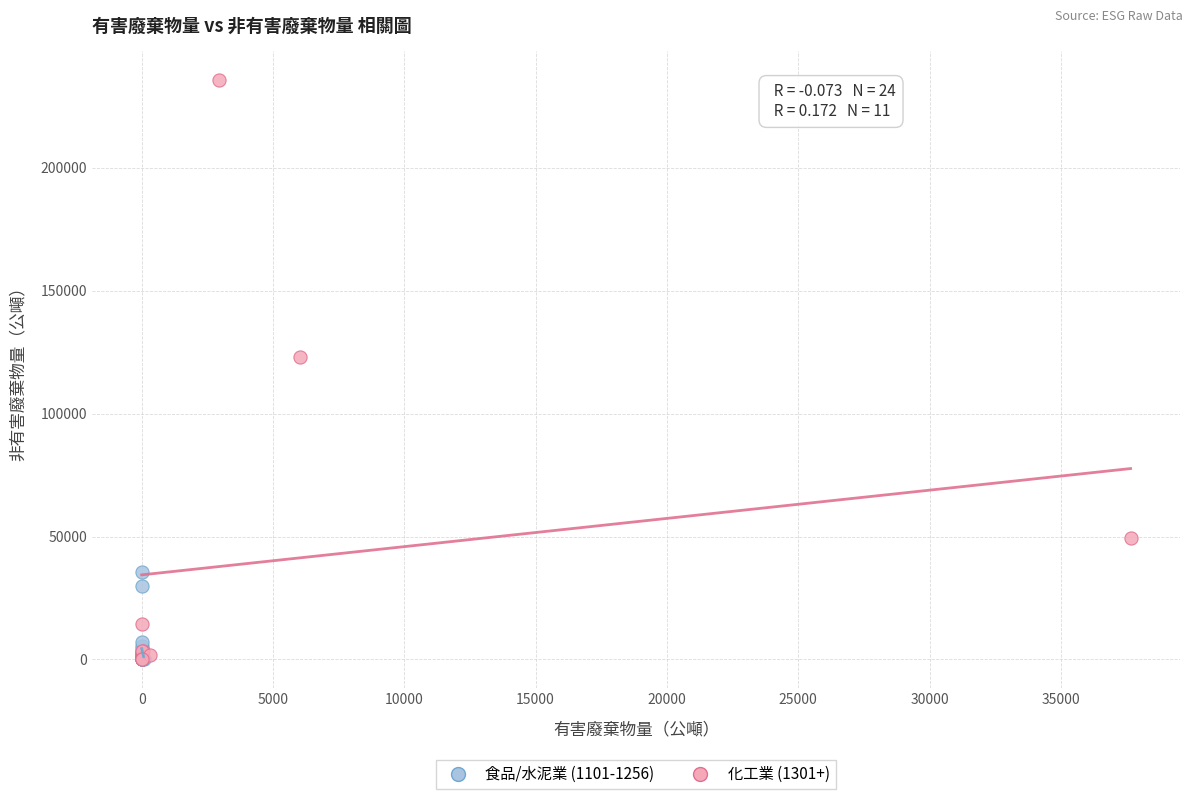

Which series reaches the maximum Y coordinate?

化工業 (1301+)